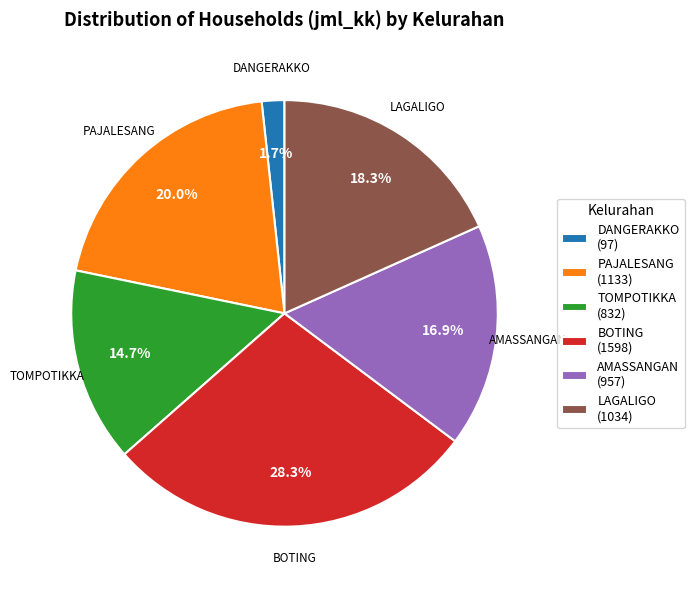

Which slice is the largest?

BOTING